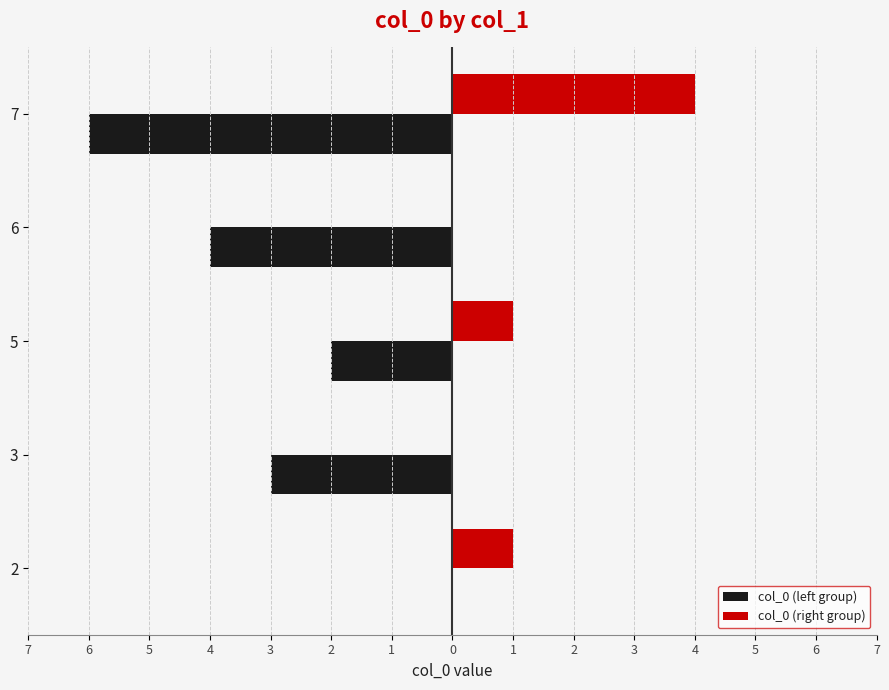

True or false: col_0 (left group) has a value of -3 at 7.

False